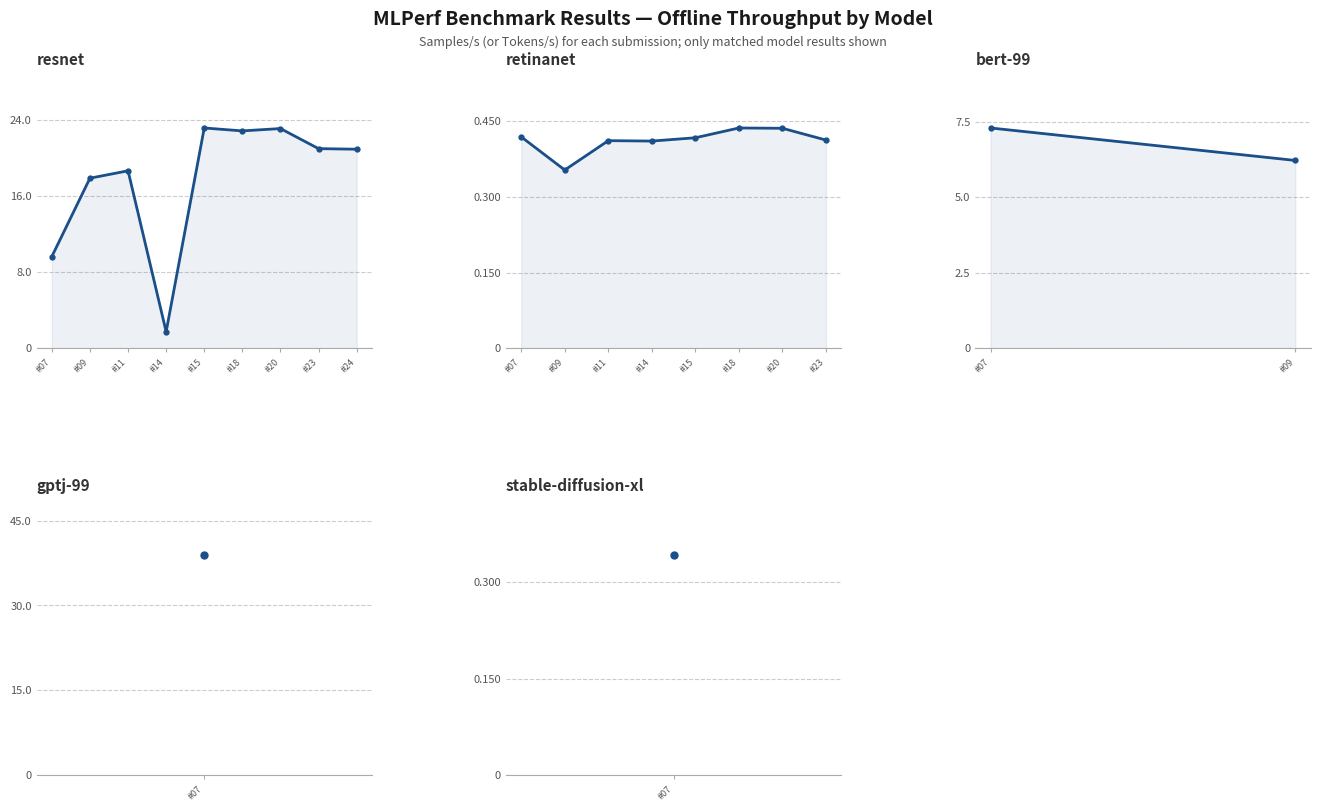

True or false: retinanet has more than 0 interior local peaks.

True